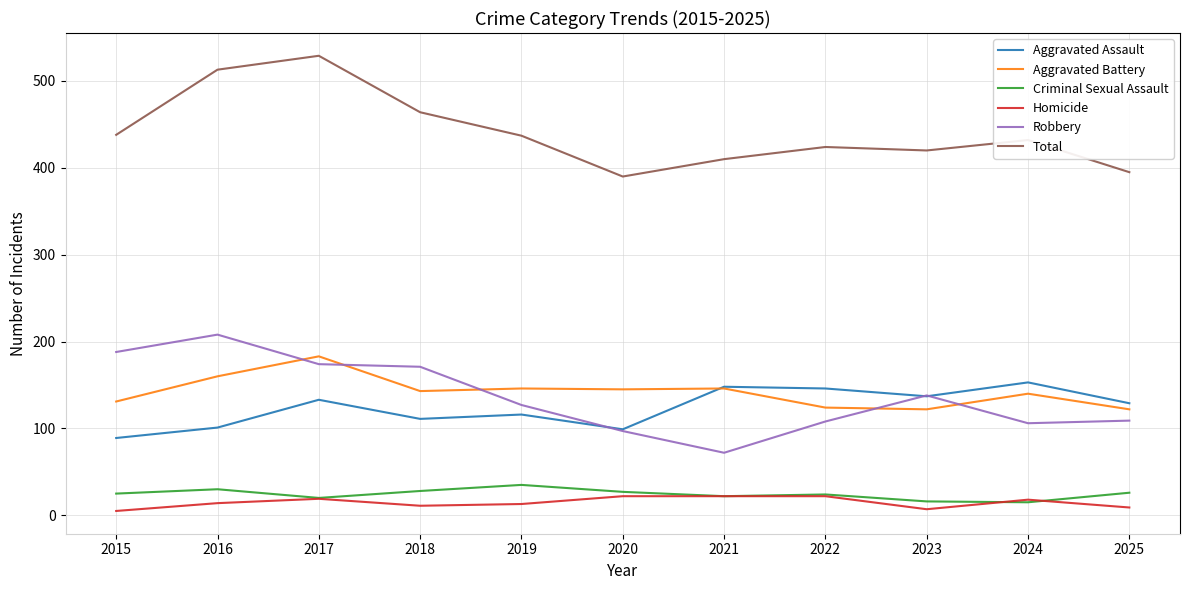

At which category does Criminal Sexual Assault reach its first local valley?

2017